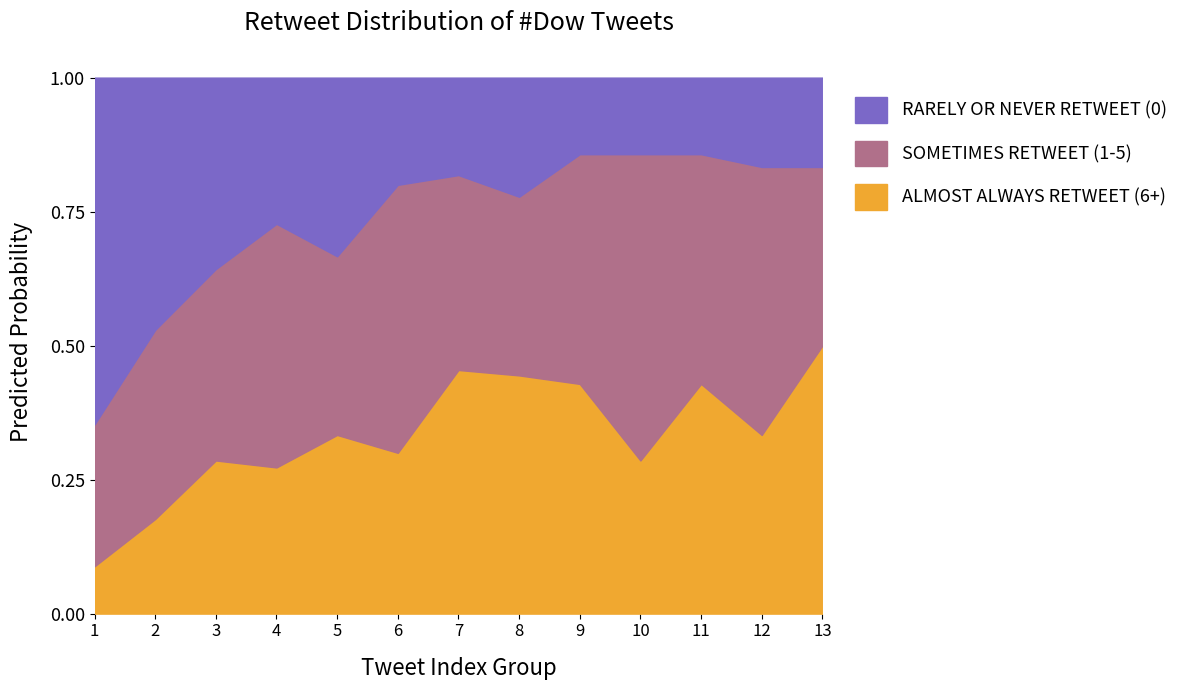

The 6+ retweets series shows 3 at 10. True or false?

False